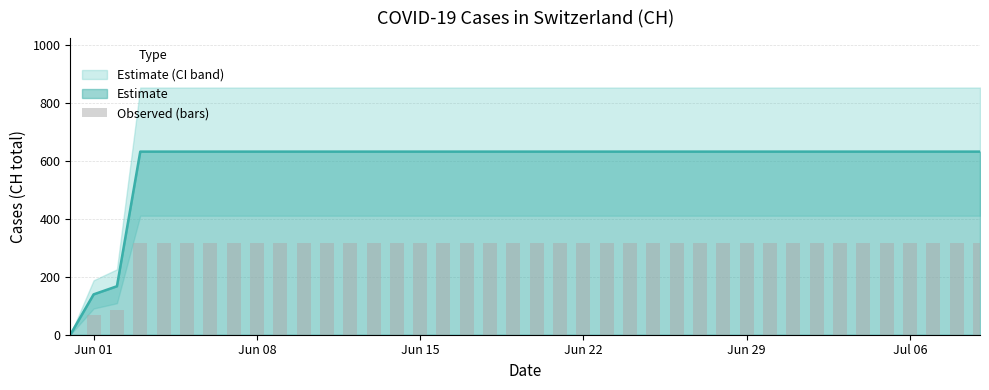

What is the difference between the maximum and second lowest values?

246.0